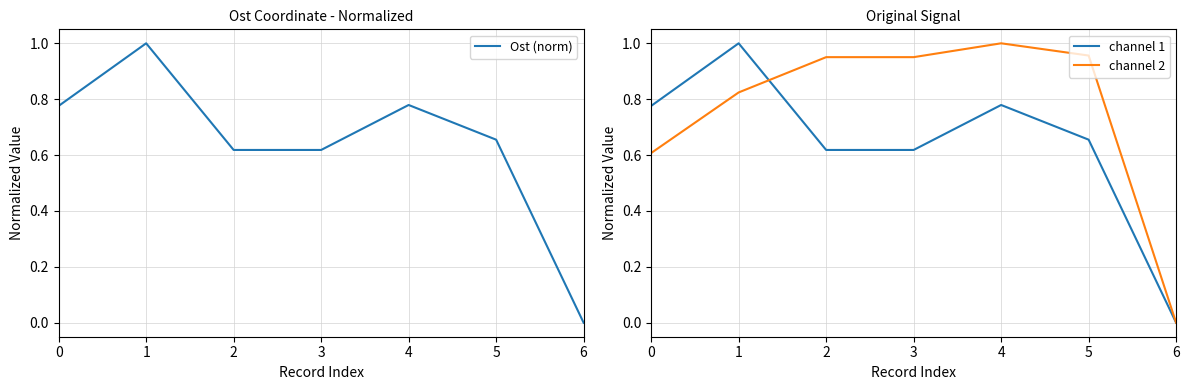

At which label does Ost (norm) reach its minimum?

6